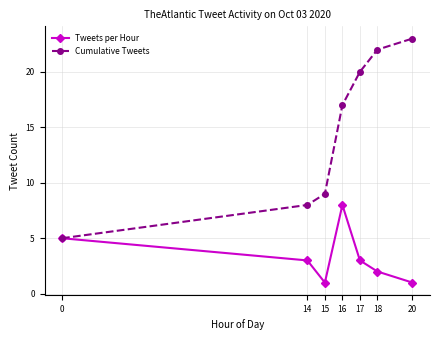

What is the spread (max minus min) of values at 18?

20